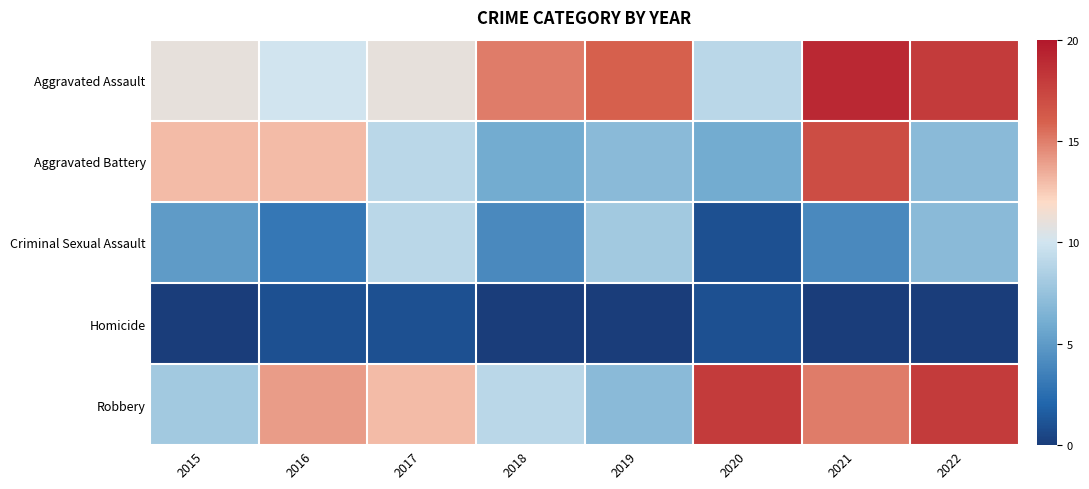

Reading right to left, list all the values displayed in this chart.

Aggravated Assault: 2022=18	2021=19	2020=9	2019=16	2018=15	2017=11	2016=10	2015=11
Aggravated Battery: 2022=7	2021=17	2020=6	2019=7	2018=6	2017=9	2016=13	2015=13
Criminal Sexual Assault: 2022=7	2021=4	2020=1	2019=8	2018=4	2017=9	2016=3	2015=5
Homicide: 2022=0	2021=0	2020=1	2019=0	2018=0	2017=1	2016=1	2015=0
Robbery: 2022=18	2021=15	2020=18	2019=7	2018=9	2017=13	2016=14	2015=8